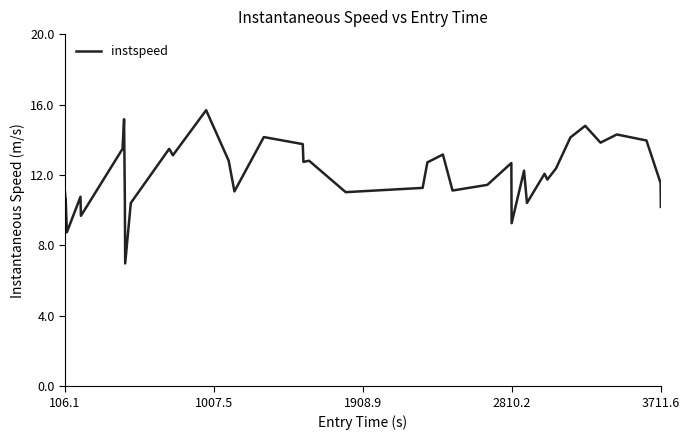

How many categories are shown in the chart?

40